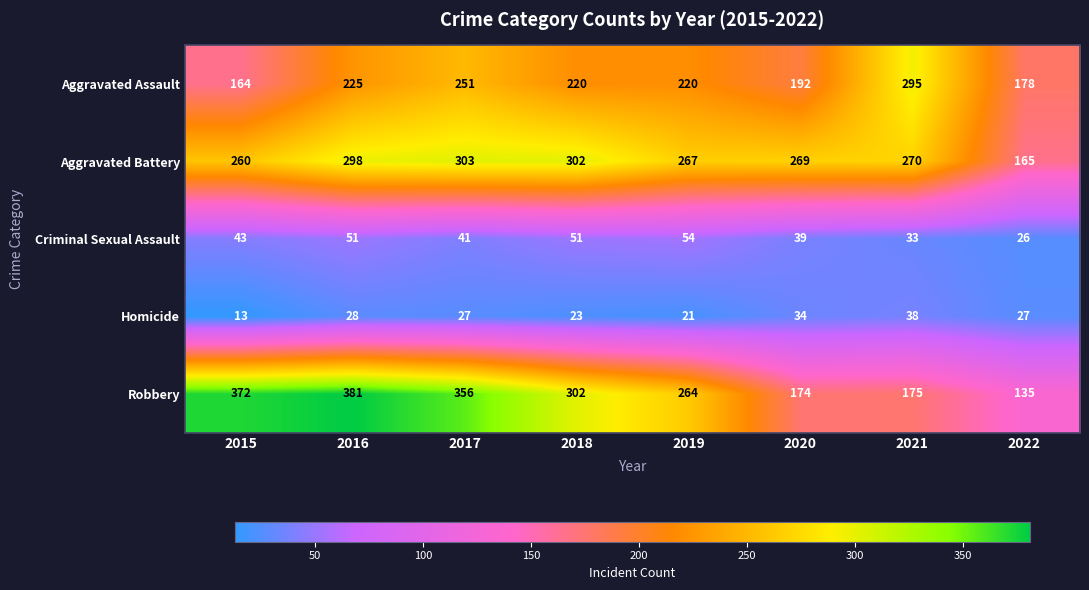

How many distinct data groups are displayed?

5